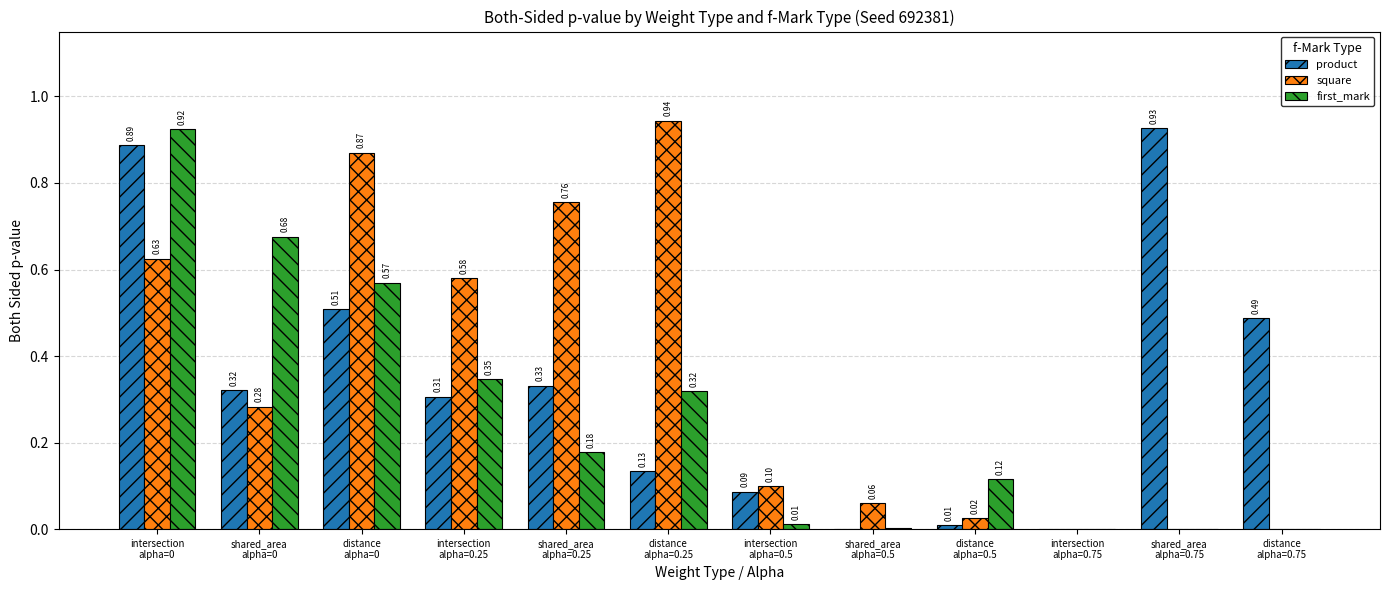

Which series has the largest total across all categories?

square